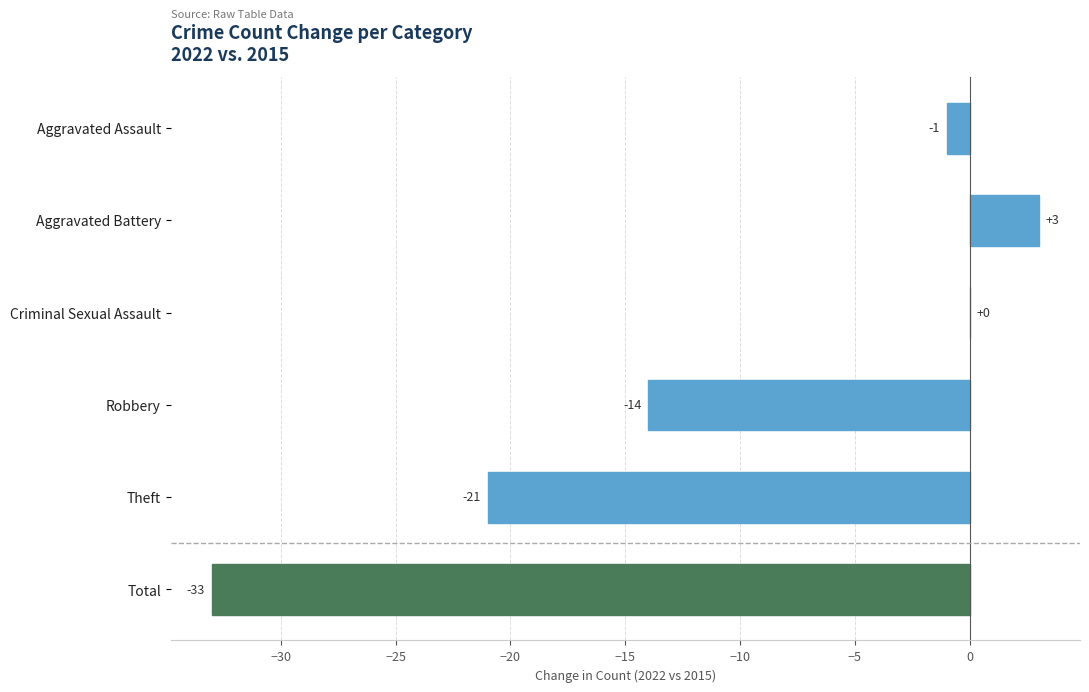

Reading bottom to top, extract all data points from this chart.

Total=-33	Theft=-21	Robbery=-14	Criminal Sexual Assault=0	Aggravated Battery=3	Aggravated Assault=-1